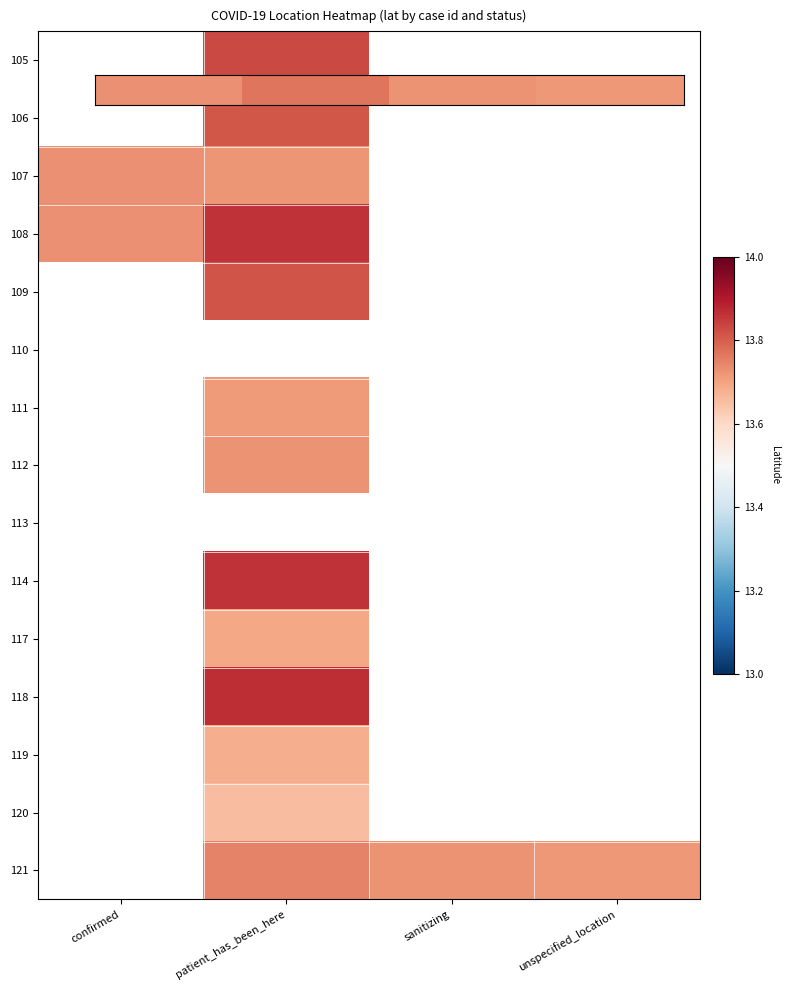

Which has a higher value, patient_has_been_here or unspecified_location?

patient_has_been_here